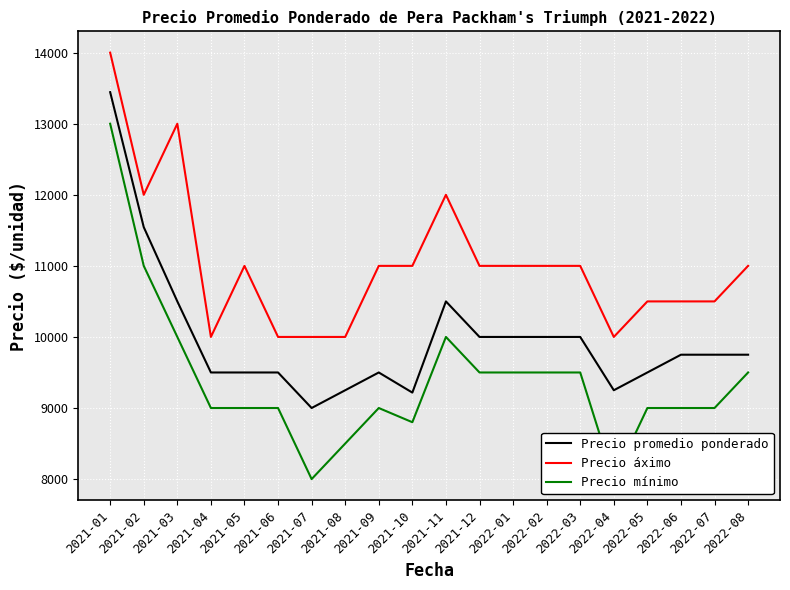

Which category has the lowest value in the Precio áximo series?

2021-04